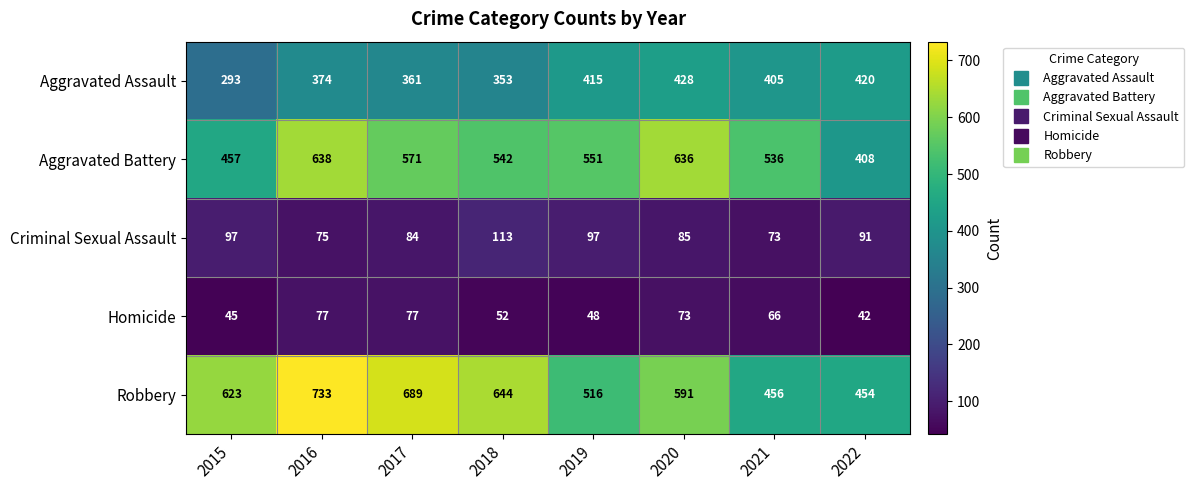

Rank the series by their maximum value, from lowest to highest.

Homicide, Criminal Sexual Assault, Aggravated Assault, Aggravated Battery, Robbery